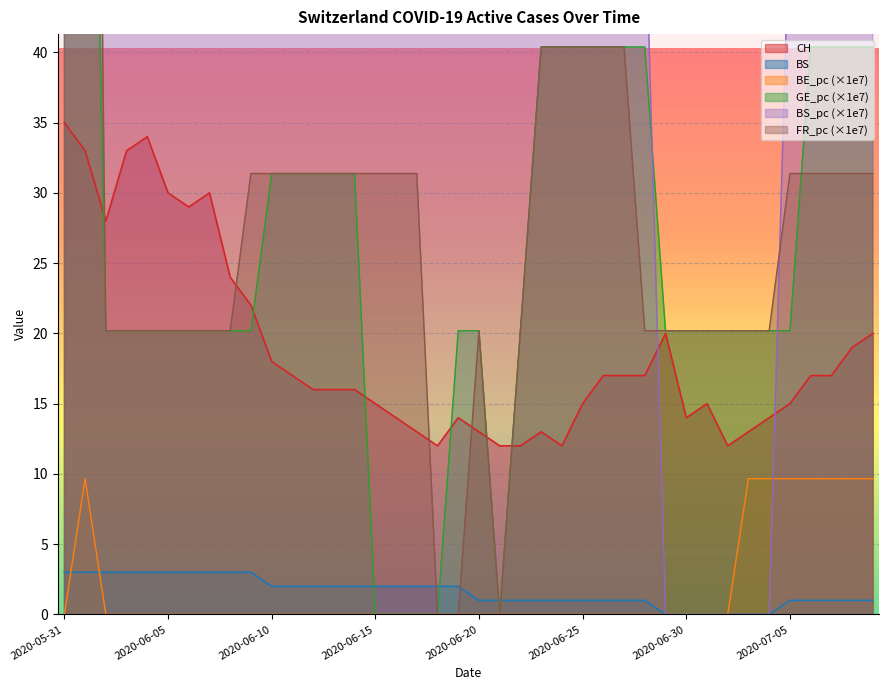

Which series has the widest spread of values?

BS_pc